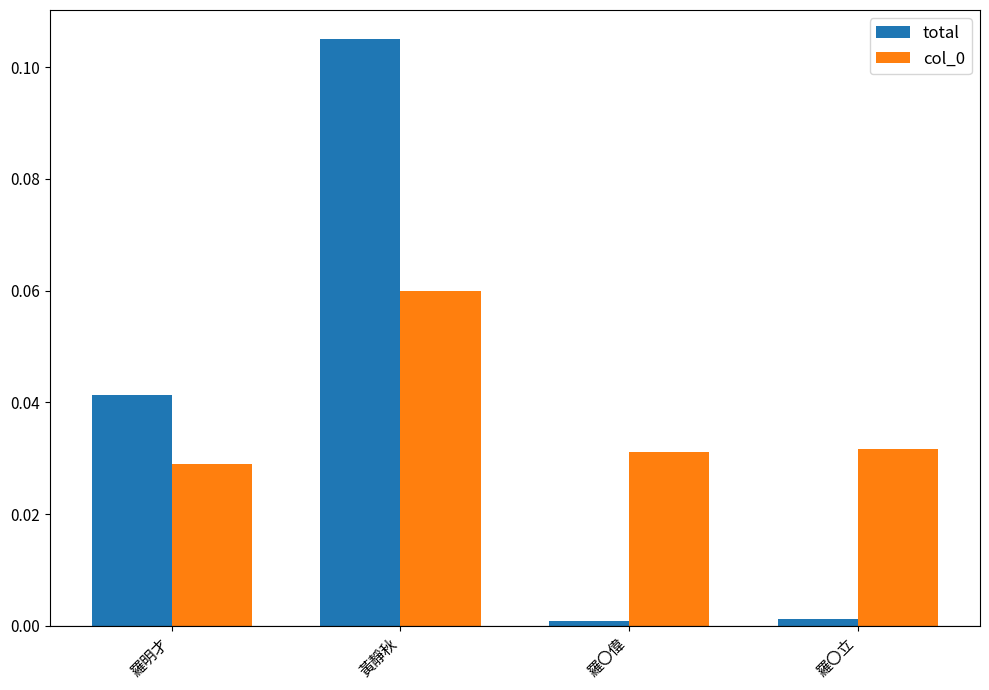

Which series has the largest range (max minus min)?

total